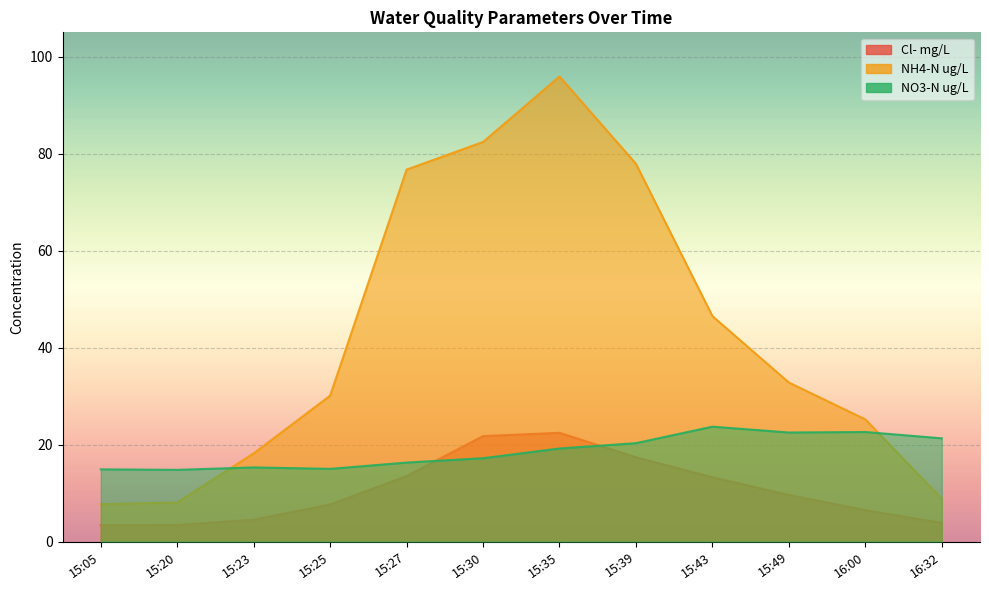

How many lines are shown in the chart?

3